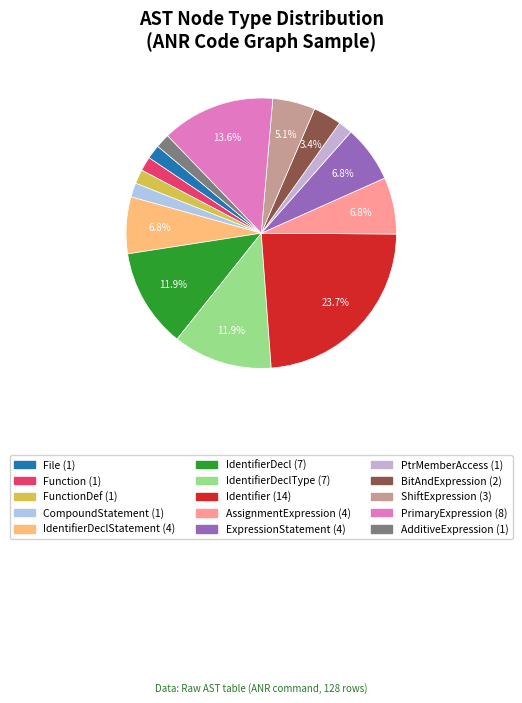

How many segments does this pie chart have?

15